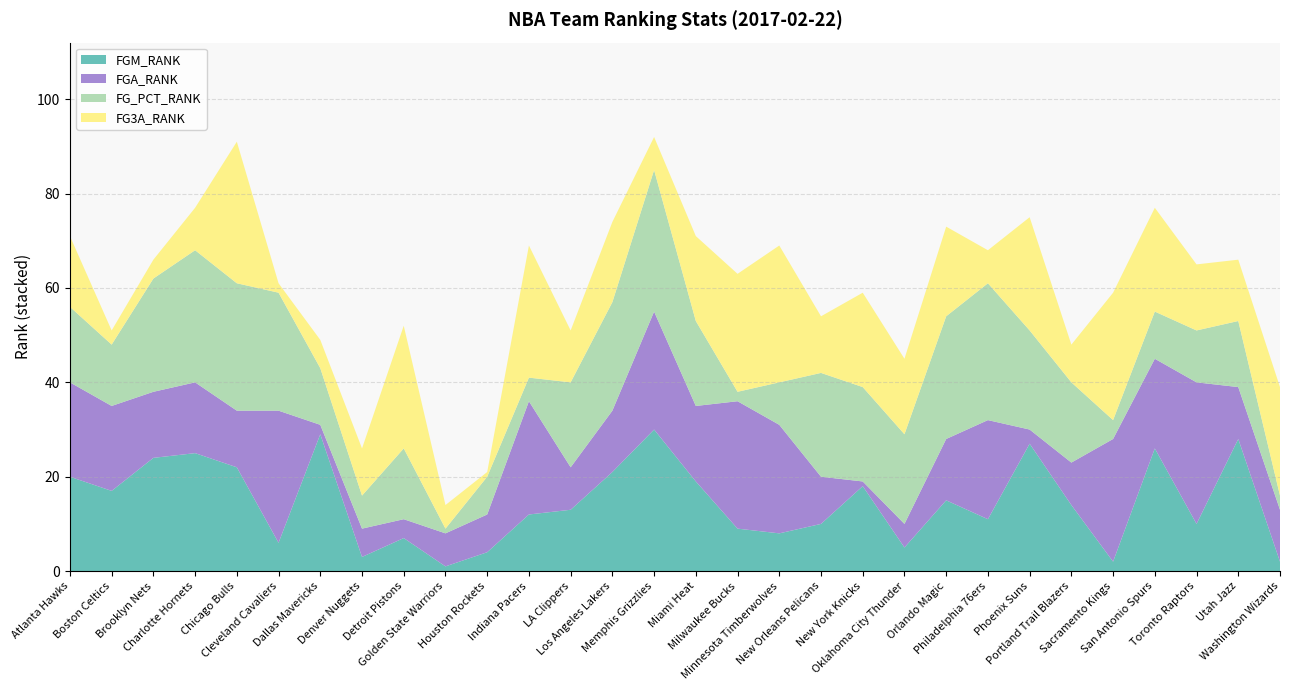

Reading right to left, extract all data points from this chart.

FGM_RANK: Washington Wizards=2	Utah Jazz=28	Toronto Raptors=10	San Antonio Spurs=26	Sacramento Kings=2	Portland Trail Blazers=14	Phoenix Suns=27	Philadelphia 76ers=11	Orlando Magic=15	Oklahoma City Thunder=5	New York Knicks=18	New Orleans Pelicans=10	Minnesota Timberwolves=8	Milwaukee Bucks=9	Miami Heat=19	Memphis Grizzlies=30	Los Angeles Lakers=21	LA Clippers=13	Indiana Pacers=12	Houston Rockets=4	Golden State Warriors=1	Detroit Pistons=7	Denver Nuggets=3	Dallas Mavericks=29	Cleveland Cavaliers=6	Chicago Bulls=22	Charlotte Hornets=25	Brooklyn Nets=24	Boston Celtics=17	Atlanta Hawks=20
FGA_RANK: Washington Wizards=11	Utah Jazz=11	Toronto Raptors=30	San Antonio Spurs=19	Sacramento Kings=26	Portland Trail Blazers=9	Phoenix Suns=3	Philadelphia 76ers=21	Orlando Magic=13	Oklahoma City Thunder=5	New York Knicks=1	New Orleans Pelicans=10	Minnesota Timberwolves=23	Milwaukee Bucks=27	Miami Heat=16	Memphis Grizzlies=25	Los Angeles Lakers=13	LA Clippers=9	Indiana Pacers=24	Houston Rockets=8	Golden State Warriors=7	Detroit Pistons=4	Denver Nuggets=6	Dallas Mavericks=2	Cleveland Cavaliers=28	Chicago Bulls=12	Charlotte Hornets=15	Brooklyn Nets=14	Boston Celtics=18	Atlanta Hawks=20
FG_PCT_RANK: Washington Wizards=3	Utah Jazz=14	Toronto Raptors=11	San Antonio Spurs=10	Sacramento Kings=4	Portland Trail Blazers=17	Phoenix Suns=21	Philadelphia 76ers=29	Orlando Magic=26	Oklahoma City Thunder=19	New York Knicks=20	New Orleans Pelicans=22	Minnesota Timberwolves=9	Milwaukee Bucks=2	Miami Heat=18	Memphis Grizzlies=30	Los Angeles Lakers=23	LA Clippers=18	Indiana Pacers=5	Houston Rockets=8	Golden State Warriors=1	Detroit Pistons=15	Denver Nuggets=7	Dallas Mavericks=12	Cleveland Cavaliers=25	Chicago Bulls=27	Charlotte Hornets=28	Brooklyn Nets=24	Boston Celtics=13	Atlanta Hawks=16
FG3A_RANK: Washington Wizards=23	Utah Jazz=13	Toronto Raptors=14	San Antonio Spurs=22	Sacramento Kings=27	Portland Trail Blazers=8	Phoenix Suns=24	Philadelphia 76ers=7	Orlando Magic=19	Oklahoma City Thunder=16	New York Knicks=20	New Orleans Pelicans=12	Minnesota Timberwolves=29	Milwaukee Bucks=25	Miami Heat=18	Memphis Grizzlies=7	Los Angeles Lakers=17	LA Clippers=11	Indiana Pacers=28	Houston Rockets=1	Golden State Warriors=5	Detroit Pistons=26	Denver Nuggets=10	Dallas Mavericks=6	Cleveland Cavaliers=2	Chicago Bulls=30	Charlotte Hornets=9	Brooklyn Nets=4	Boston Celtics=3	Atlanta Hawks=15